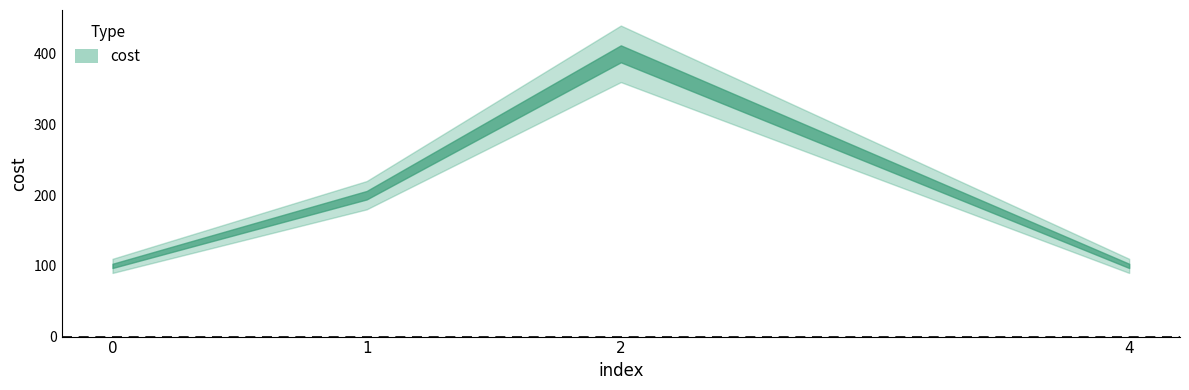

Is it true that the value at 0 is 141?

False